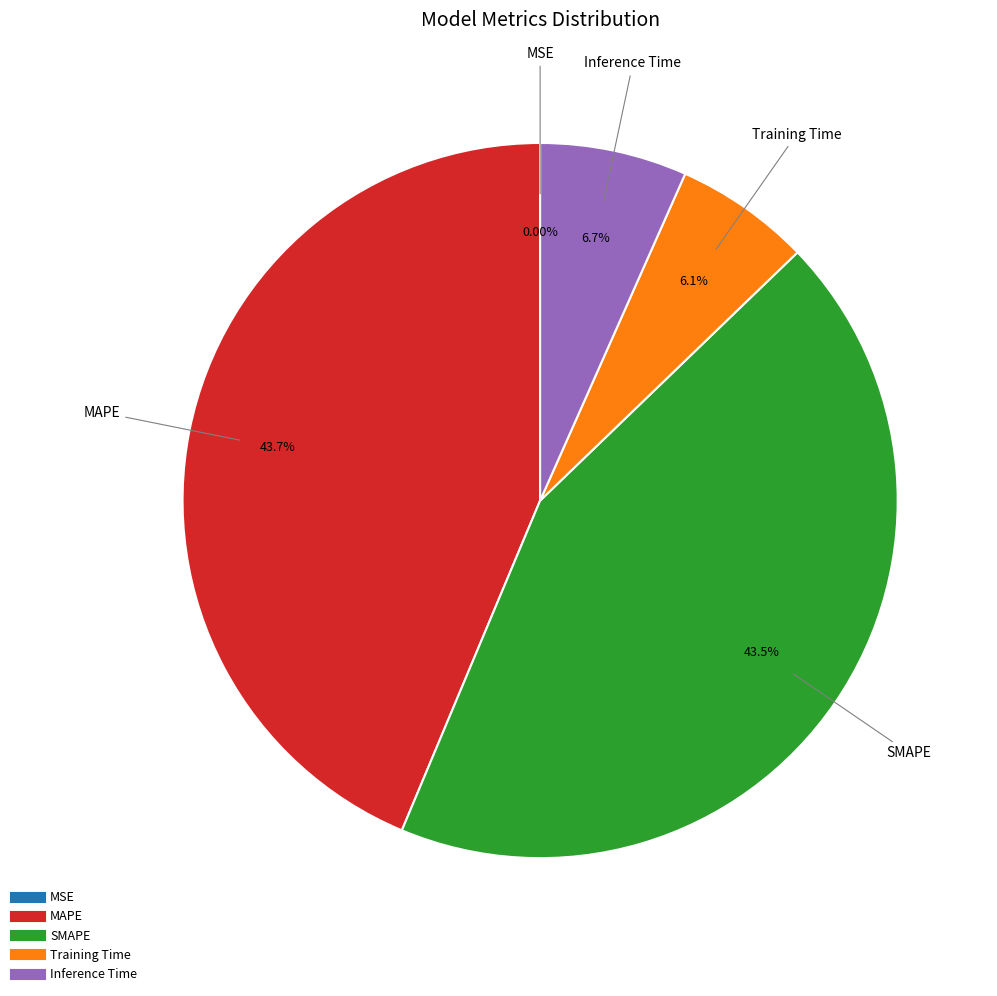

Between Inference Time and SMAPE, which is larger?

SMAPE